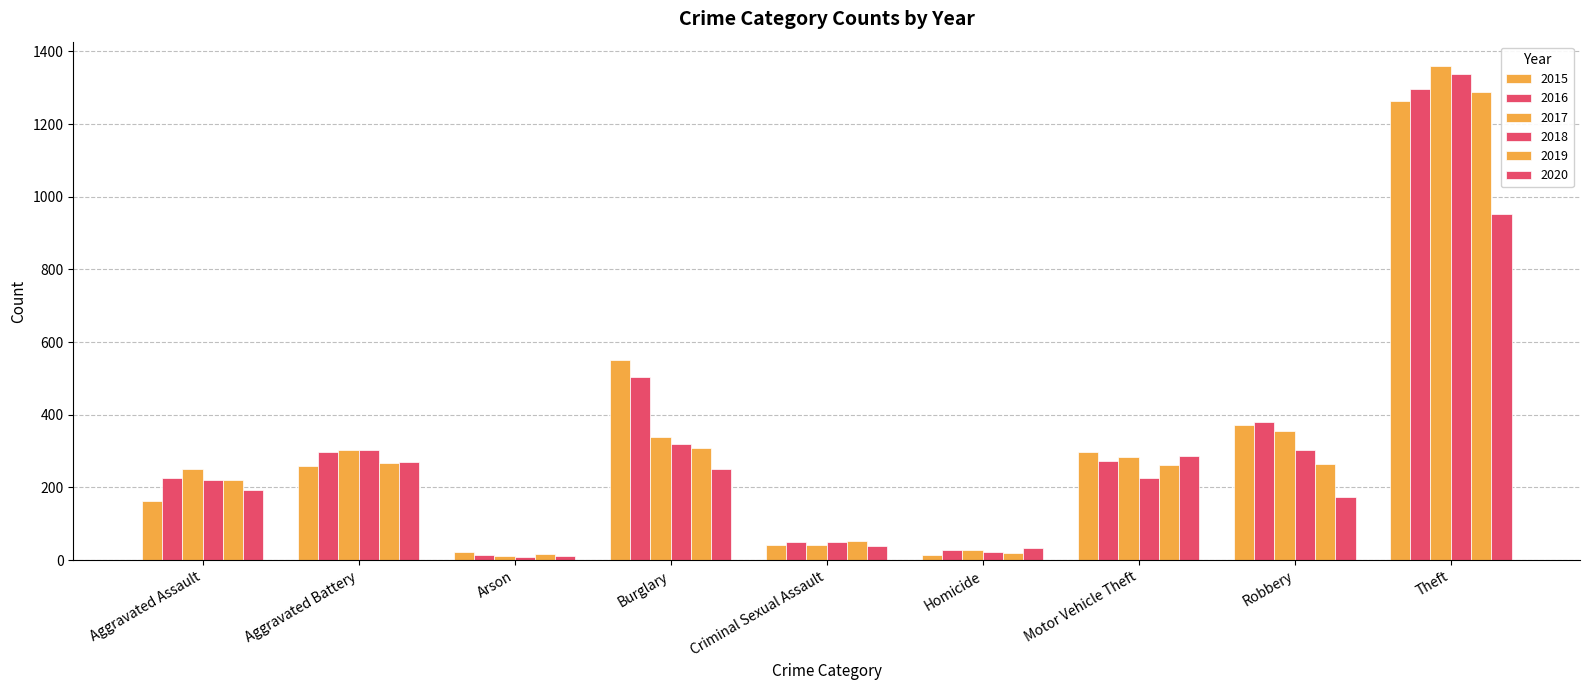

Where is 2016 nearest to the value 655?

Burglary